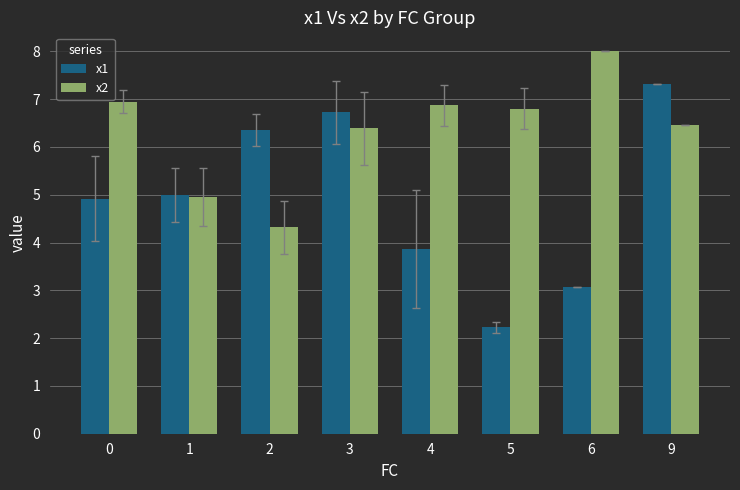

At how many categories does at least one series exceed 6?

7